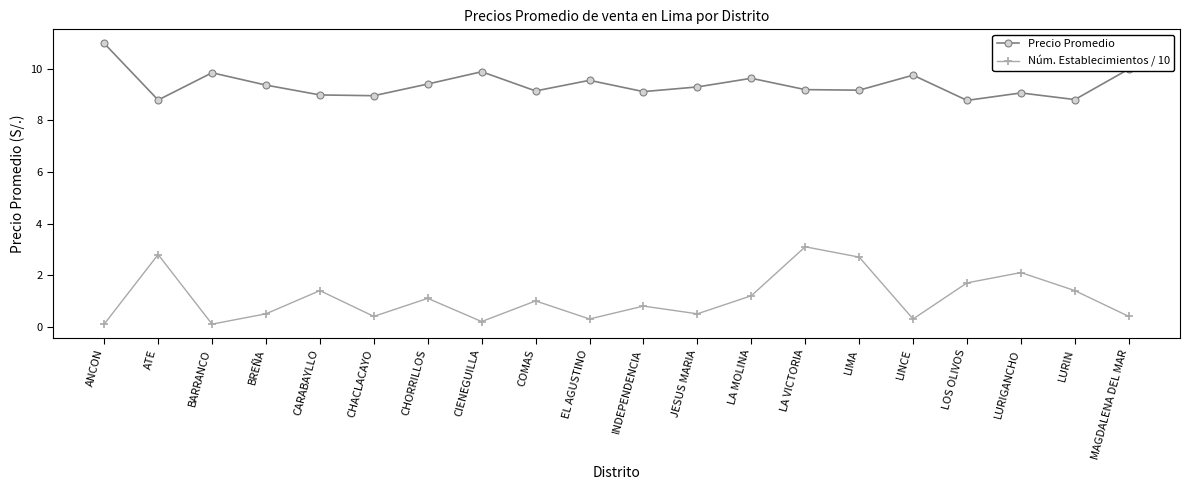

At LINCE, list the series in order from smallest to largest.

Núm. Establecimientos / 10, Precio Promedio